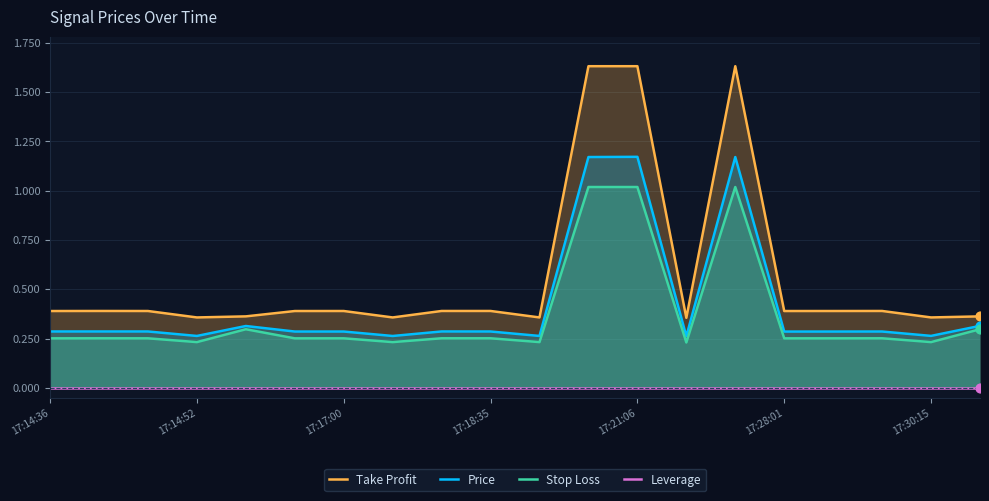

Which series reaches the minimum Y coordinate?

Leverage